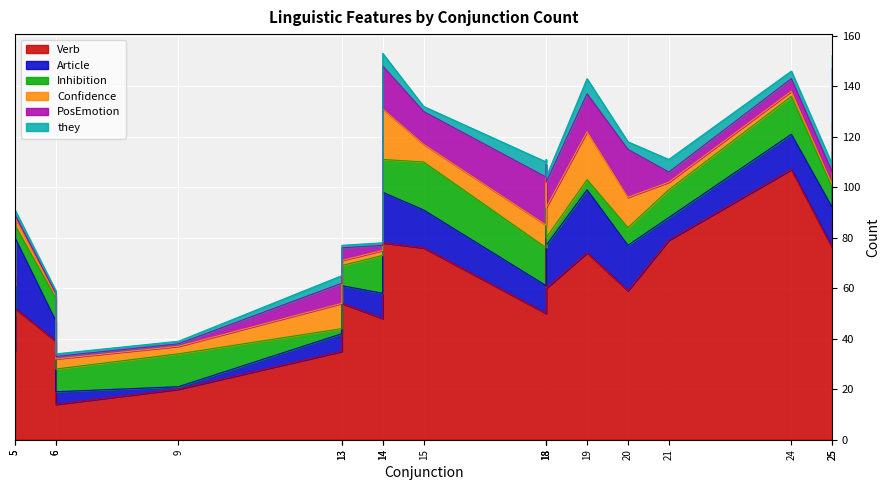

How many data points in they are less than 2?

6